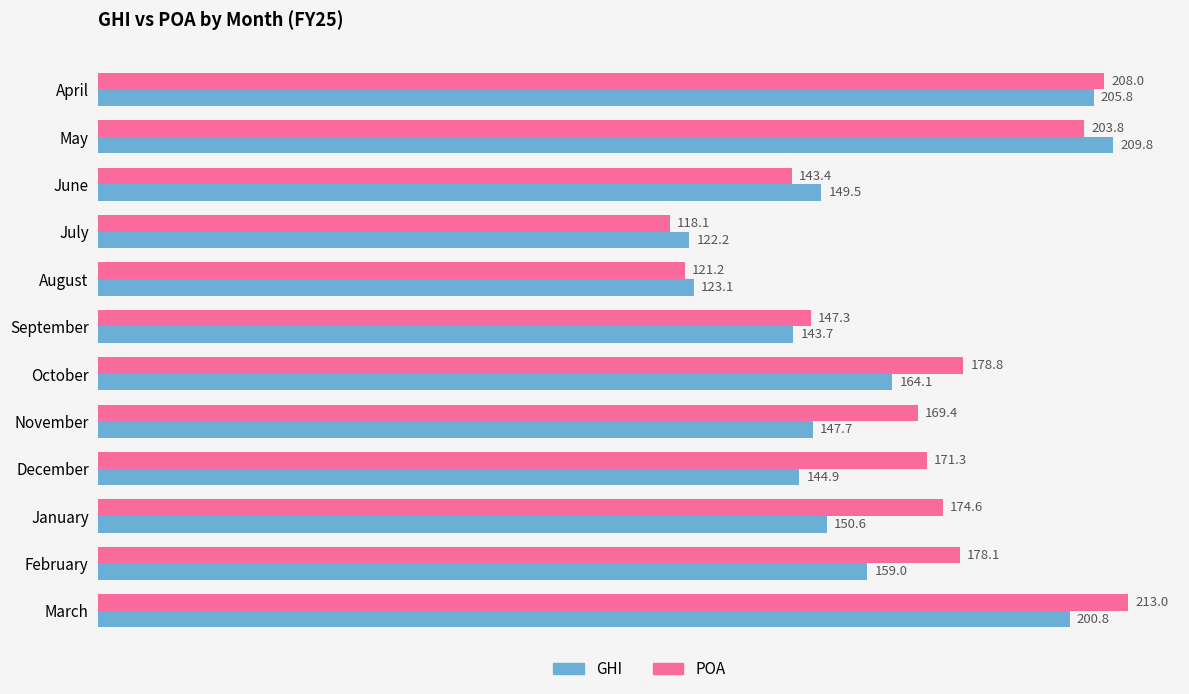

What is the minimum value shown in the chart?

118.1